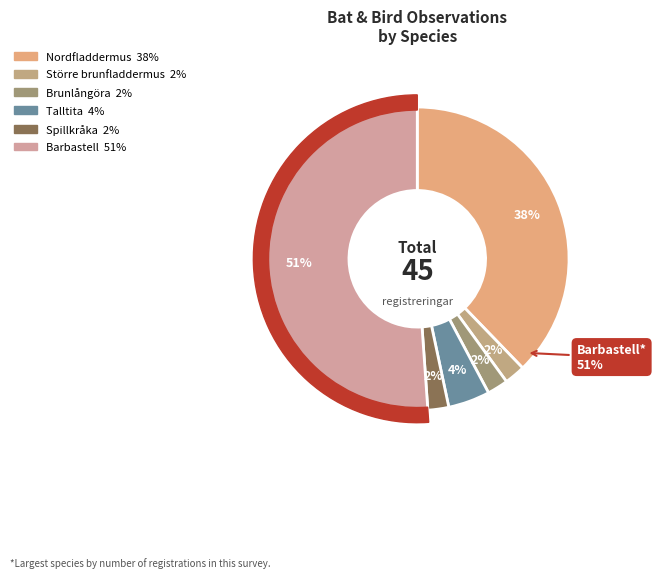

What percentage is the Brunlångöra slice, to the nearest percent?

2%